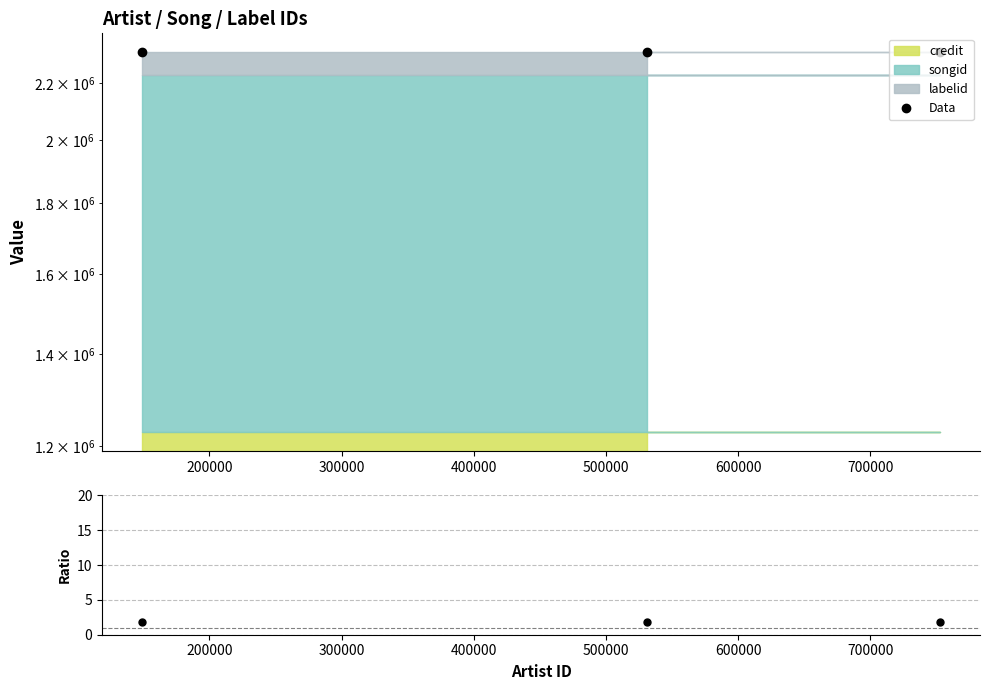

What is the value of the Data point at the 3rd from the left?

2316348.0